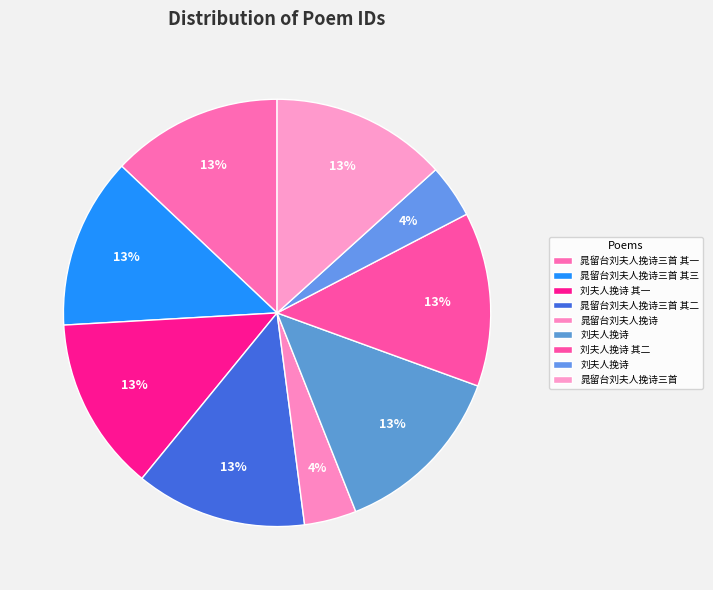

How many slices are in this pie chart?

9